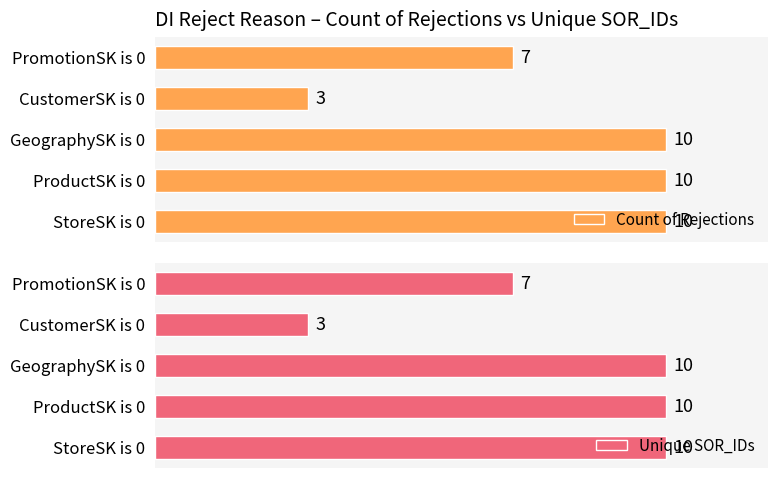

Where is Count of Rejections nearest to the value 6?

PromotionSK is 0